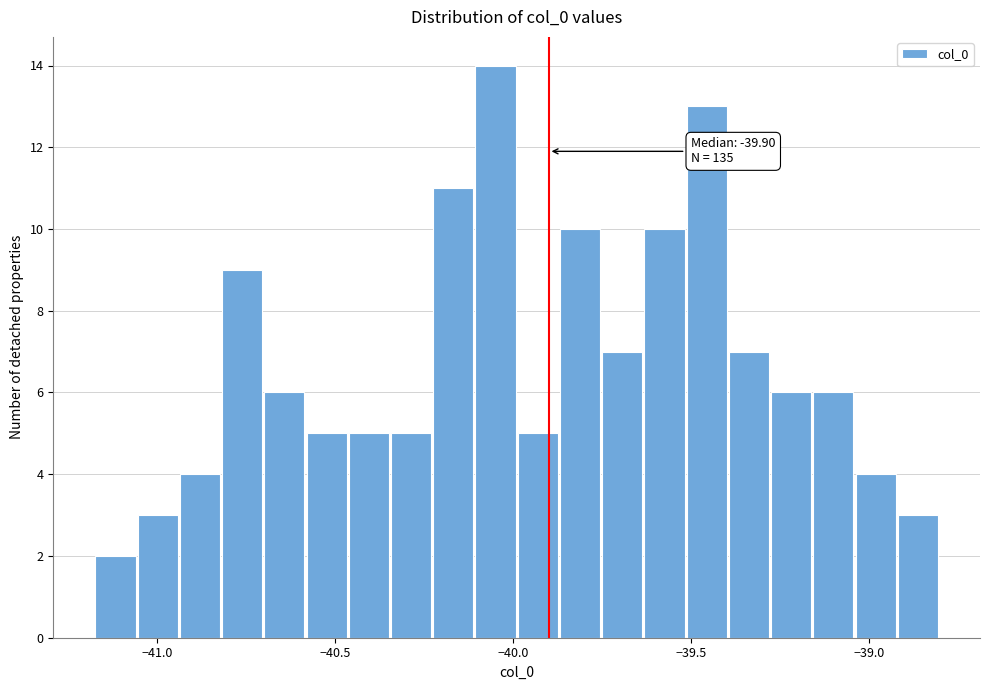

Around what value on the x-axis is the tallest bar? Give the approximate position of its centre, as read against the axis.

-40.05